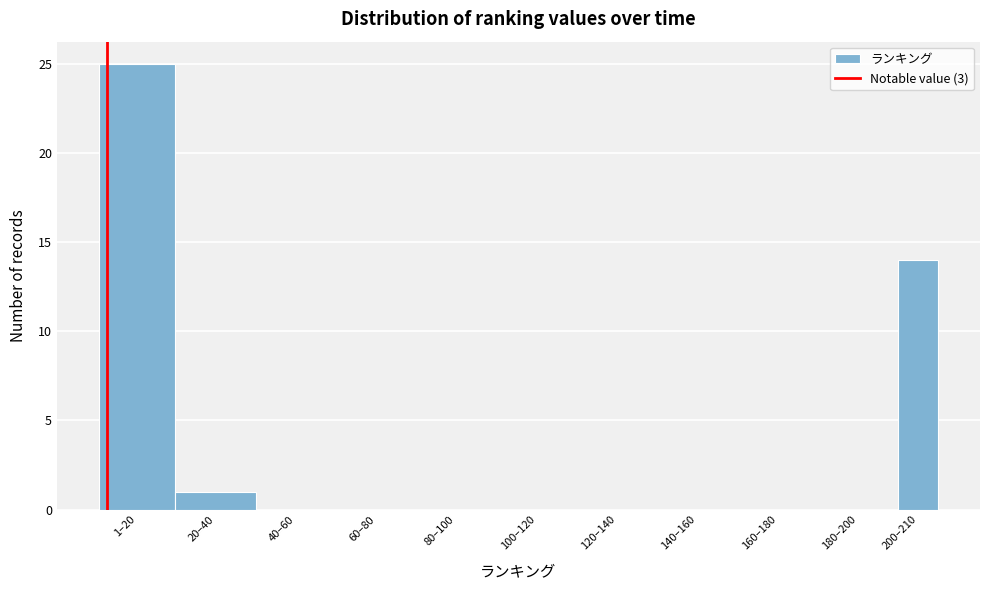

Reading left to right, list all the values displayed in this chart.

1–20=25	20–40=1	40–60=0	60–80=0	80–100=0	100–120=0	120–140=0	140–160=0	160–180=0	180–200=0	200–210=14